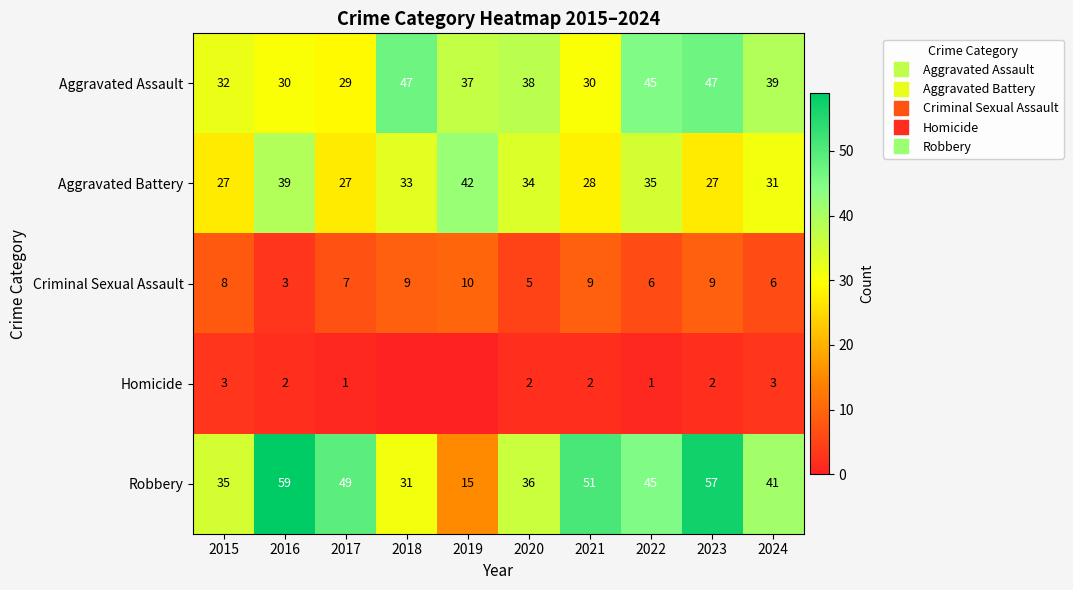

Rank the categories by Aggravated Assault value from lowest to highest.

2017, 2016, 2021, 2015, 2019, 2020, 2024, 2022, 2018, 2023